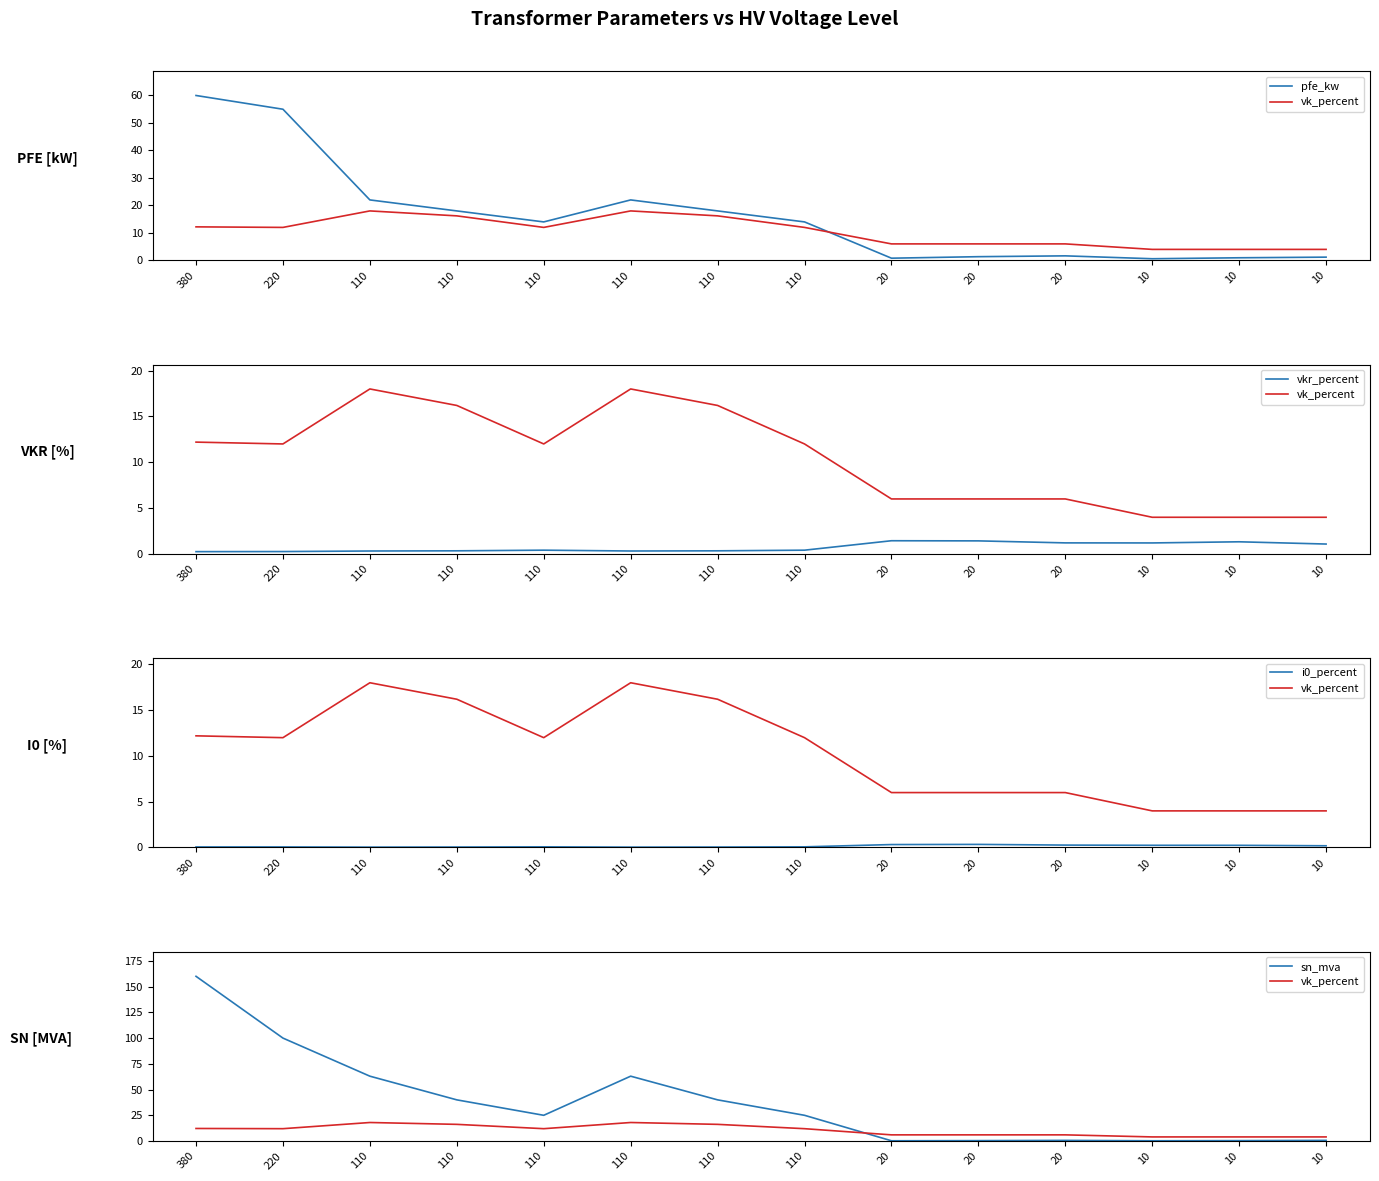

Which label corresponds to the smallest value in the chart?

110